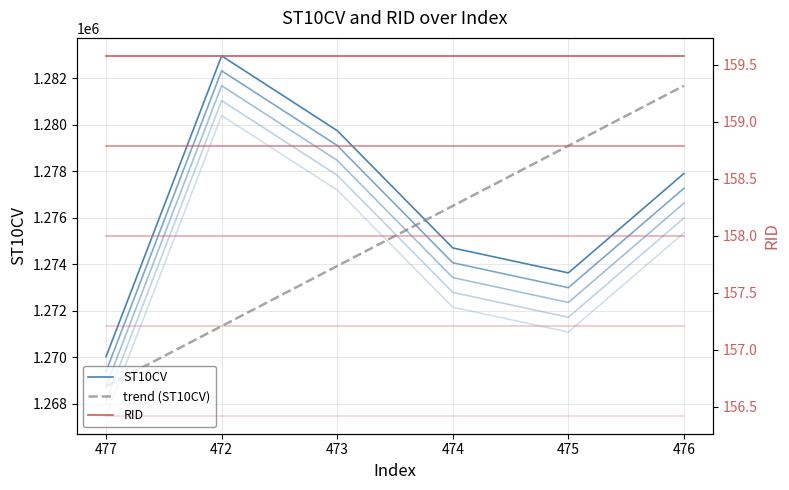

Which label corresponds to the largest value in the chart?

472